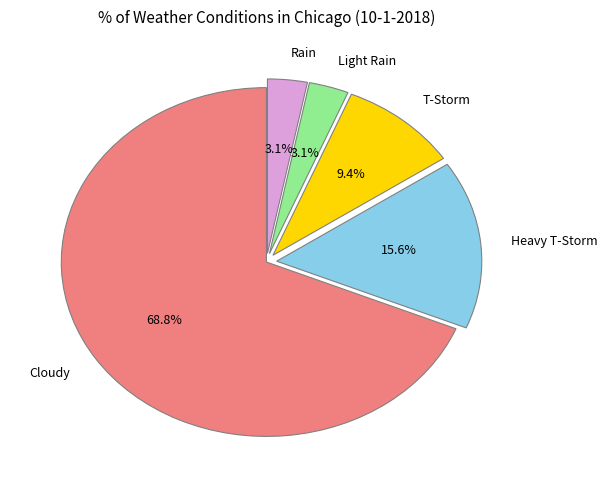

To the nearest percent, what portion does T-Storm represent?

9%